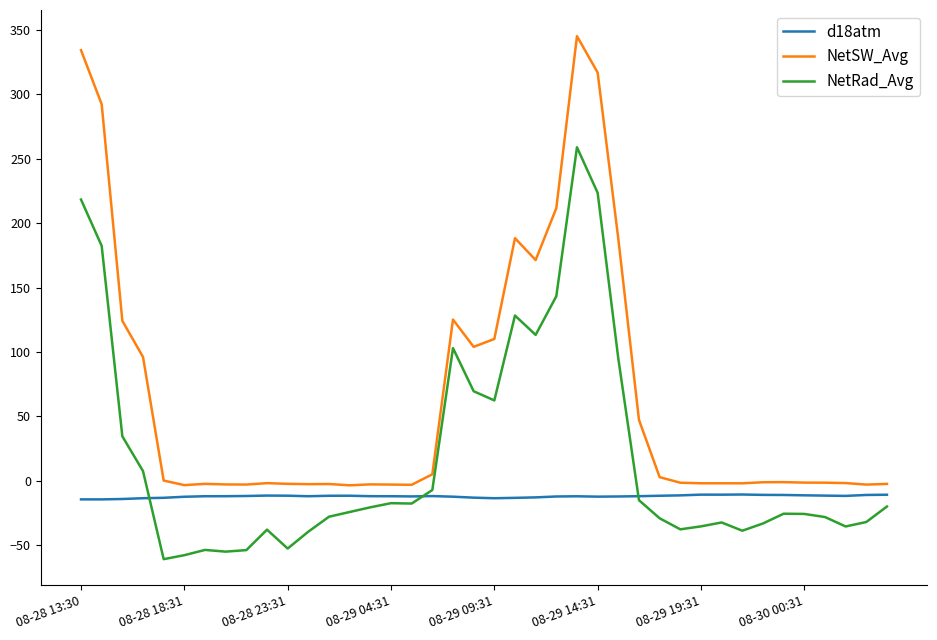

Which series has the widest spread of values?

NetSW_Avg